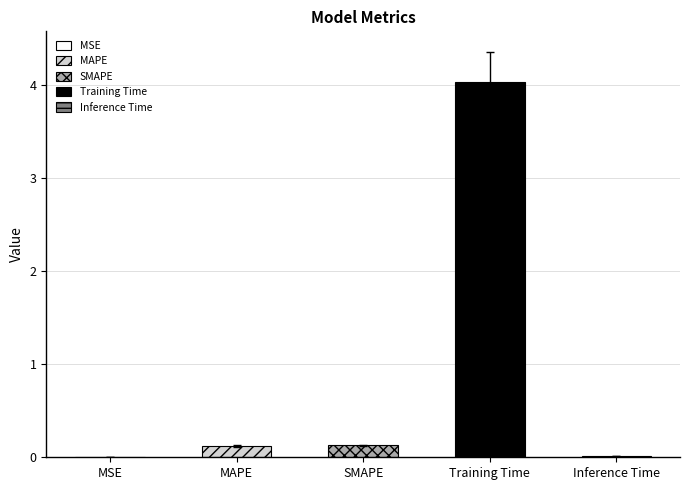

How many bars are there in total?

5